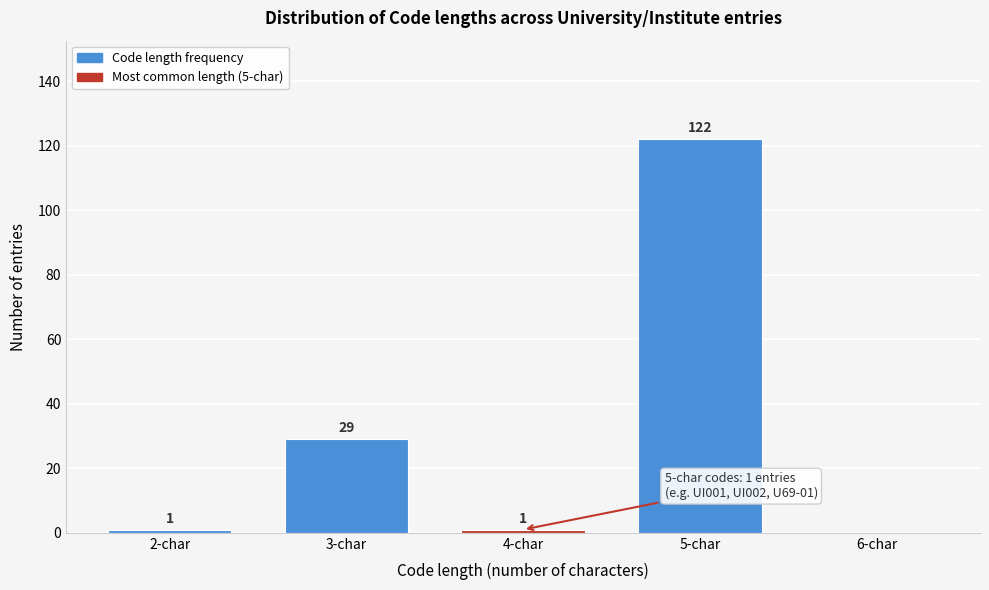

Reading left to right, extract all data points from this chart.

2-char=1	3-char=29	4-char=1	5-char=122	6-char=0